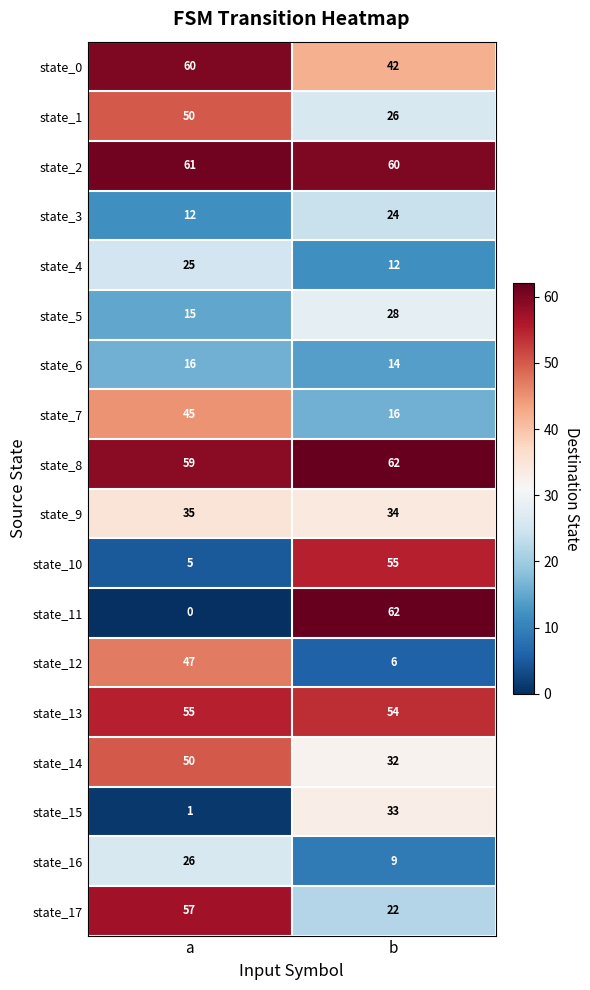

Count the number of data series in this chart.

18